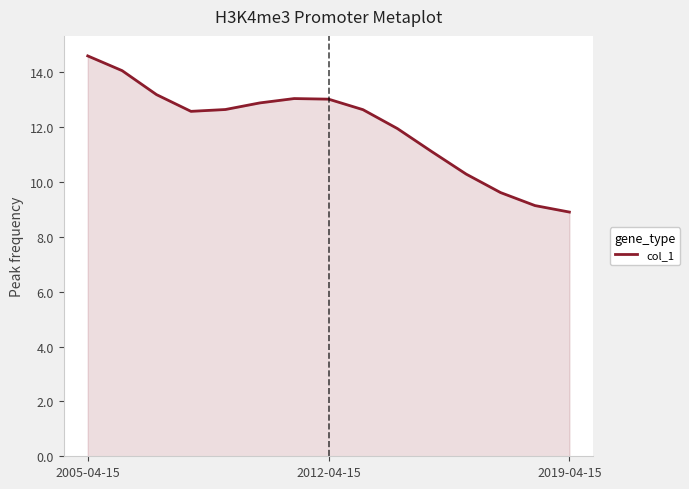

How many lines are shown in the chart?

1